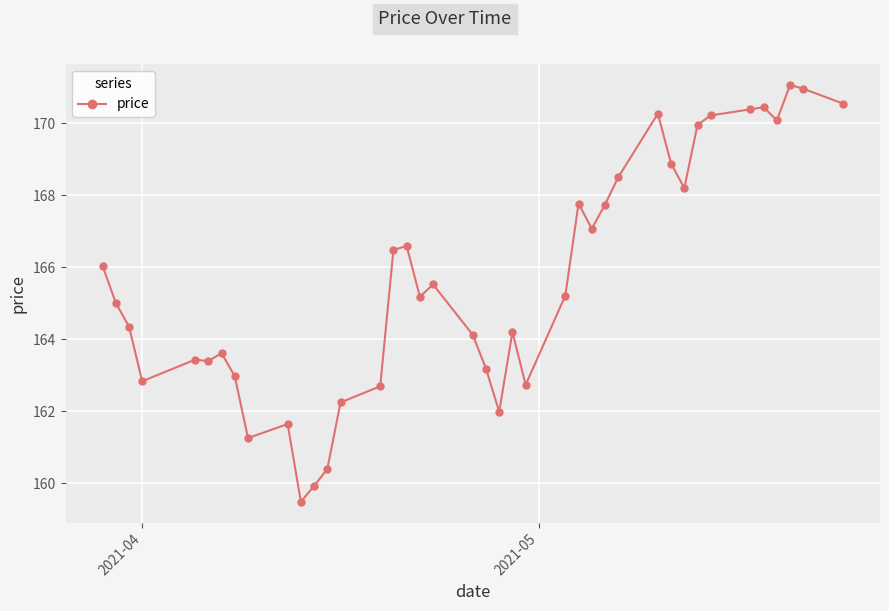

What is the value of the 22nd point from the left?

162.0